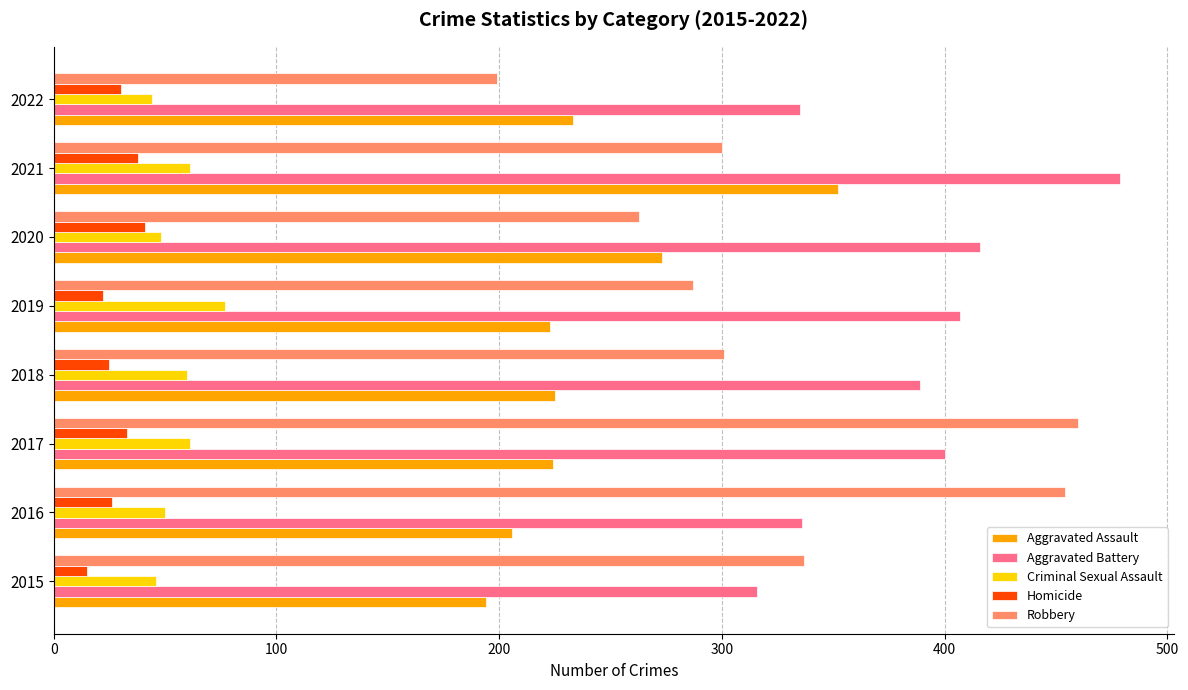

Is the value of Homicide at 2018 greater than the value of Robbery at 2019?

No